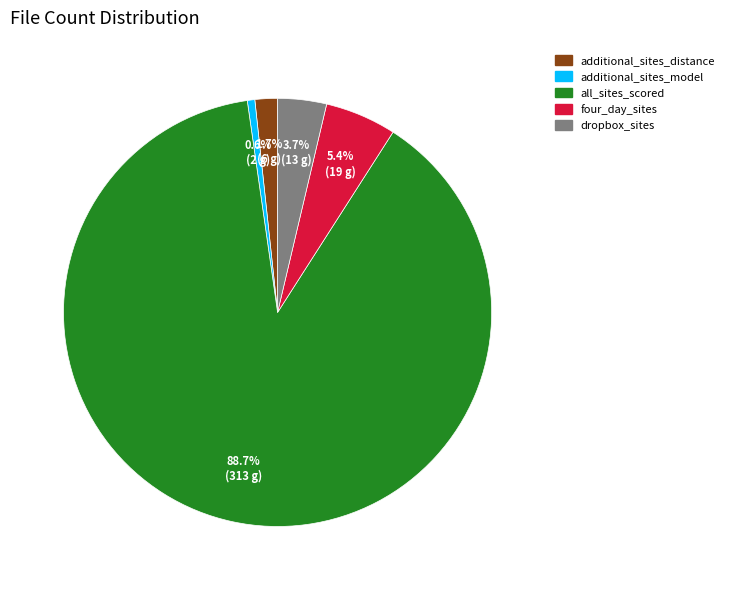

Which slice is the smallest?

additional_sites_model